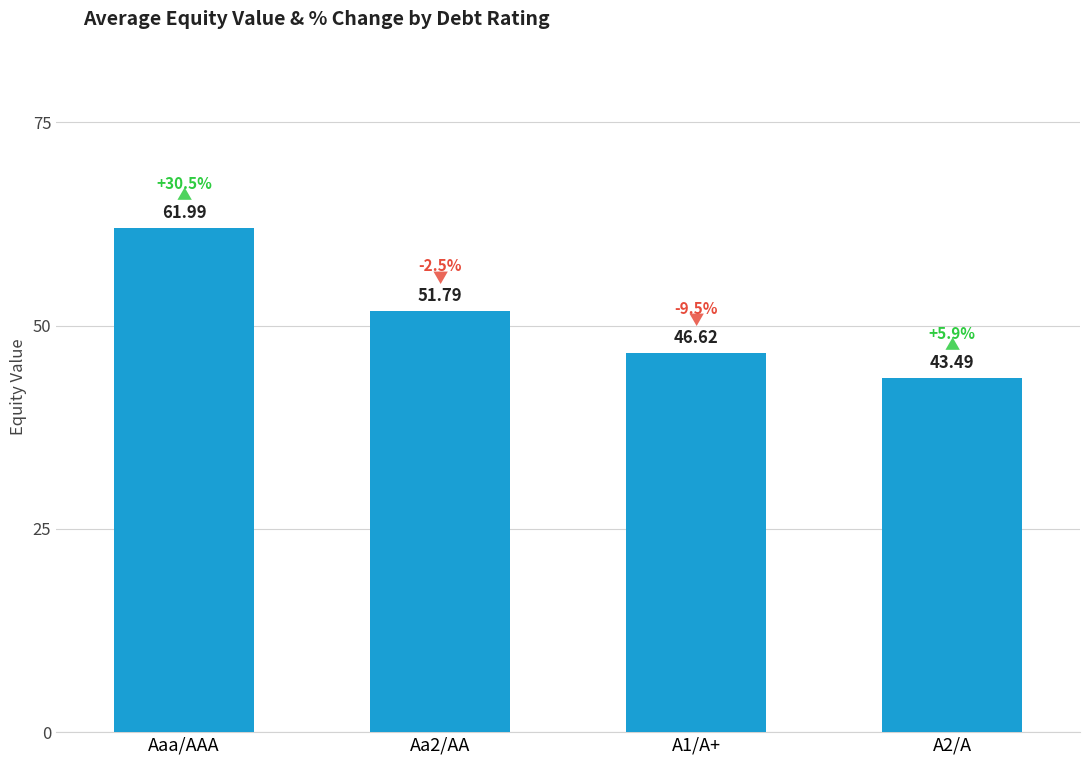

What is the label of the 3rd bar from the right?

Aa2/AA